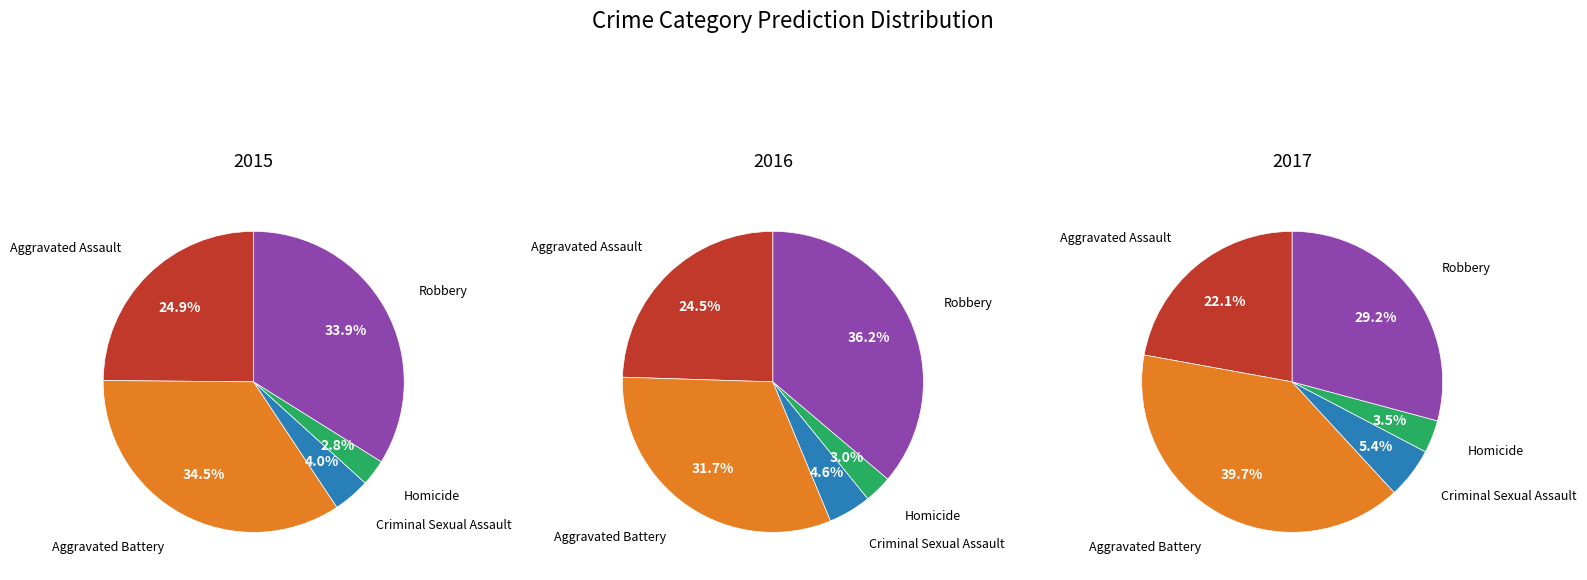

Count the number of slices in the pie.

5